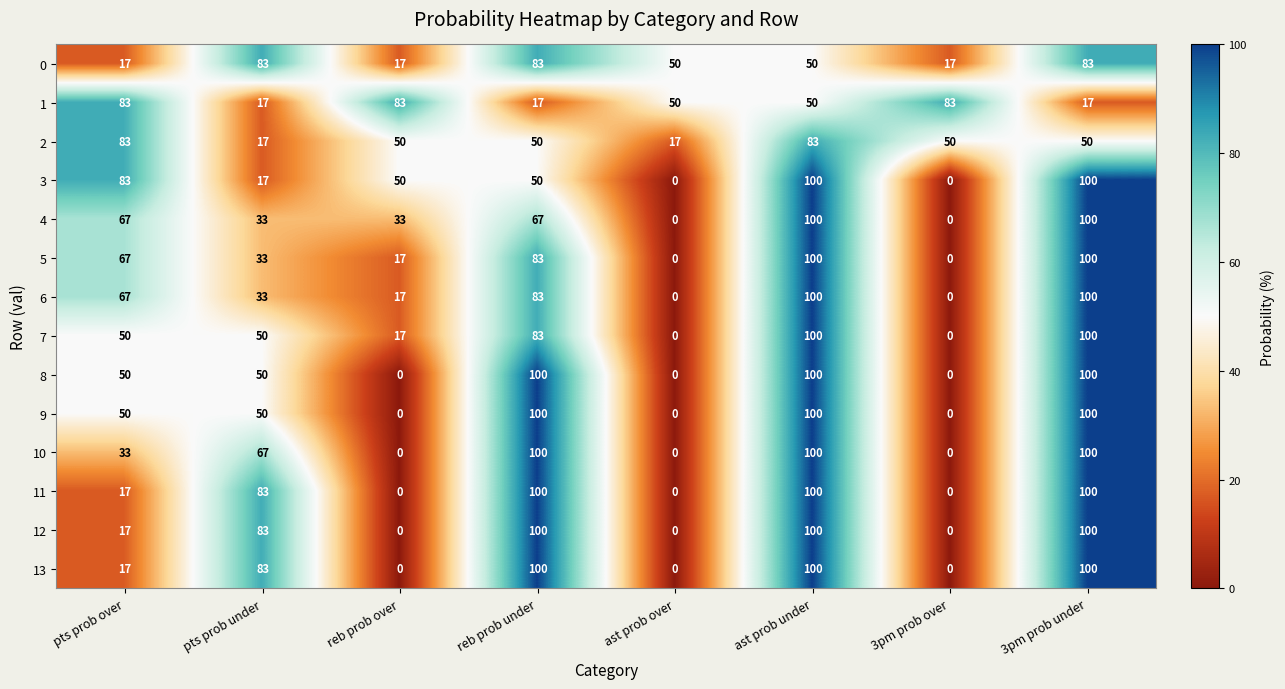

At how many categories does at least one series exceed 26?

8